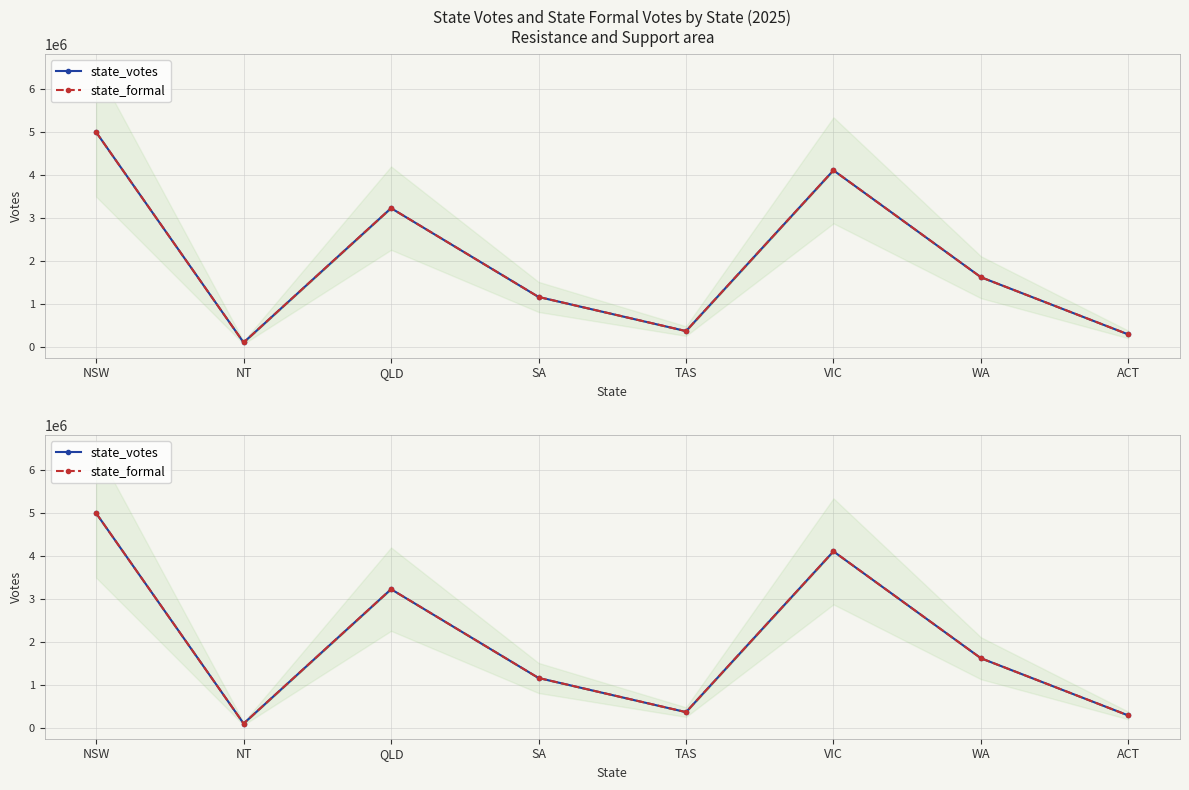

List the labels in order of state_votes value, largest first.

NSW, VIC, QLD, WA, SA, TAS, ACT, NT